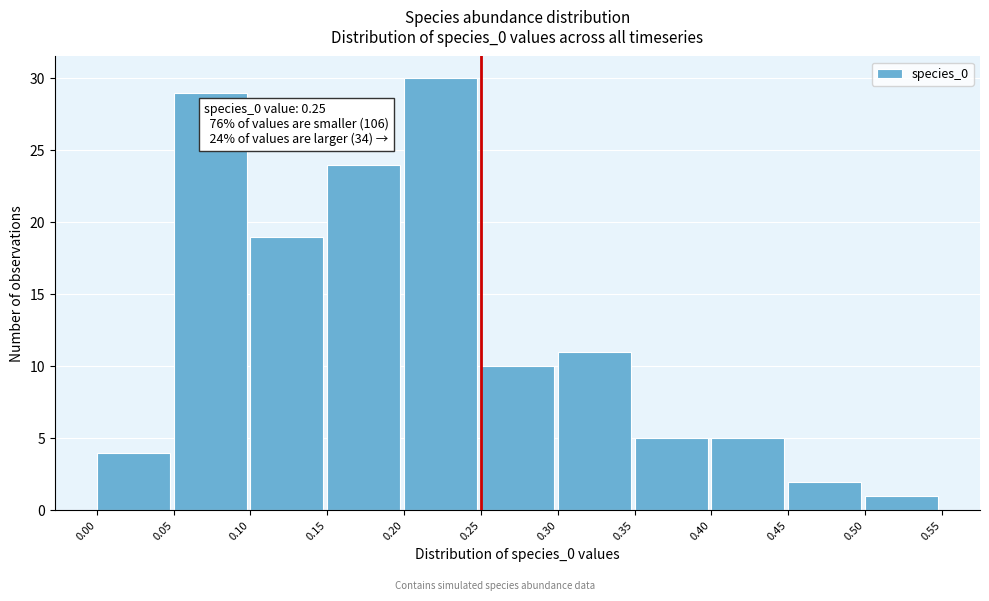

Over which range of the x-axis is the bar tallest?

0.20 to 0.25